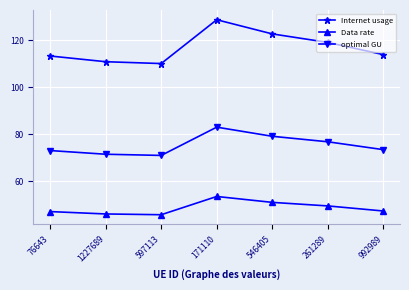

The Data rate series shows 47.5 at 992989. True or false?

True